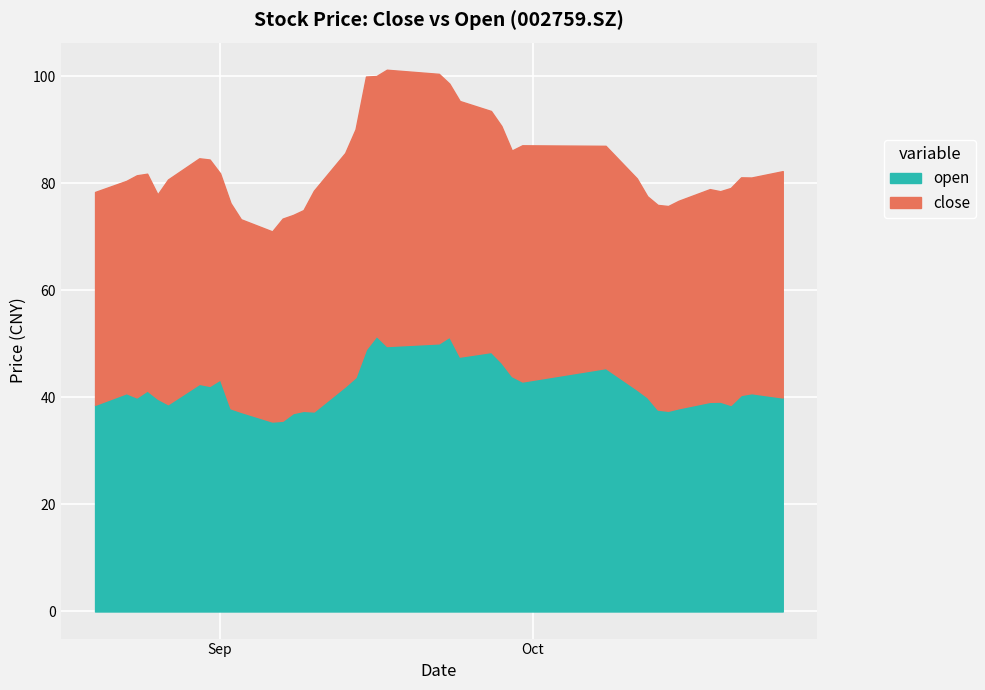

At 20210913, list the series in order from largest to smallest.

close, open